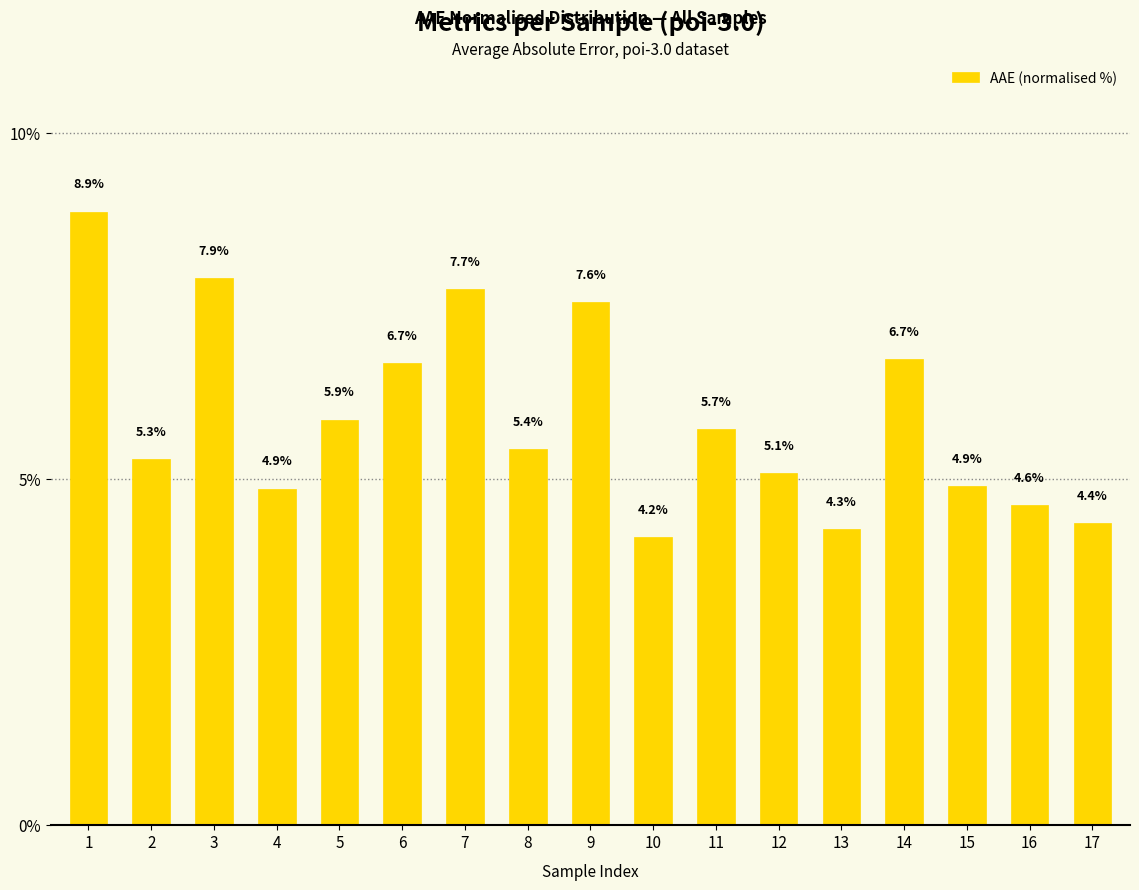

What is the maximum value shown in the chart?

8.9